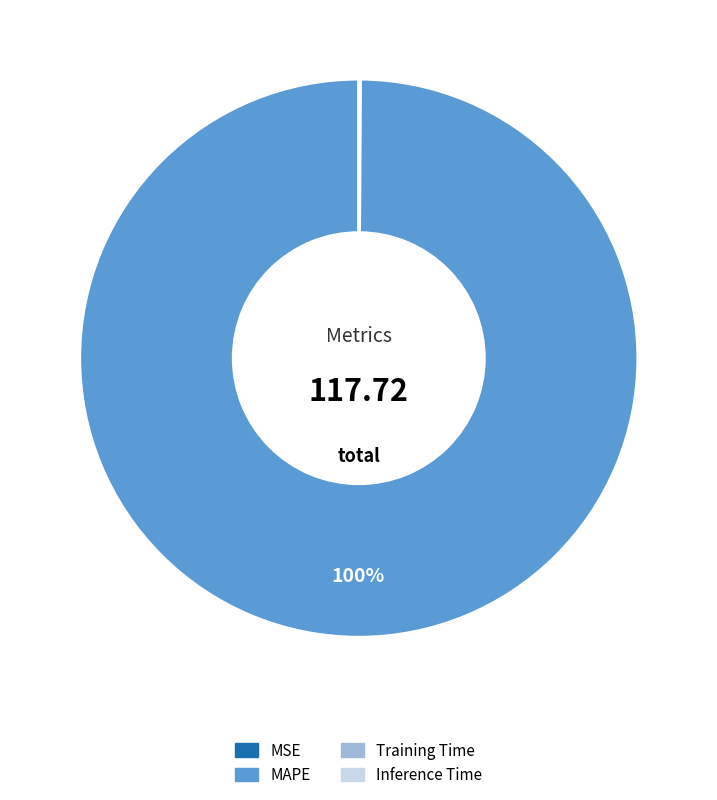

Is there any slice that represents more than half of the pie?

Yes